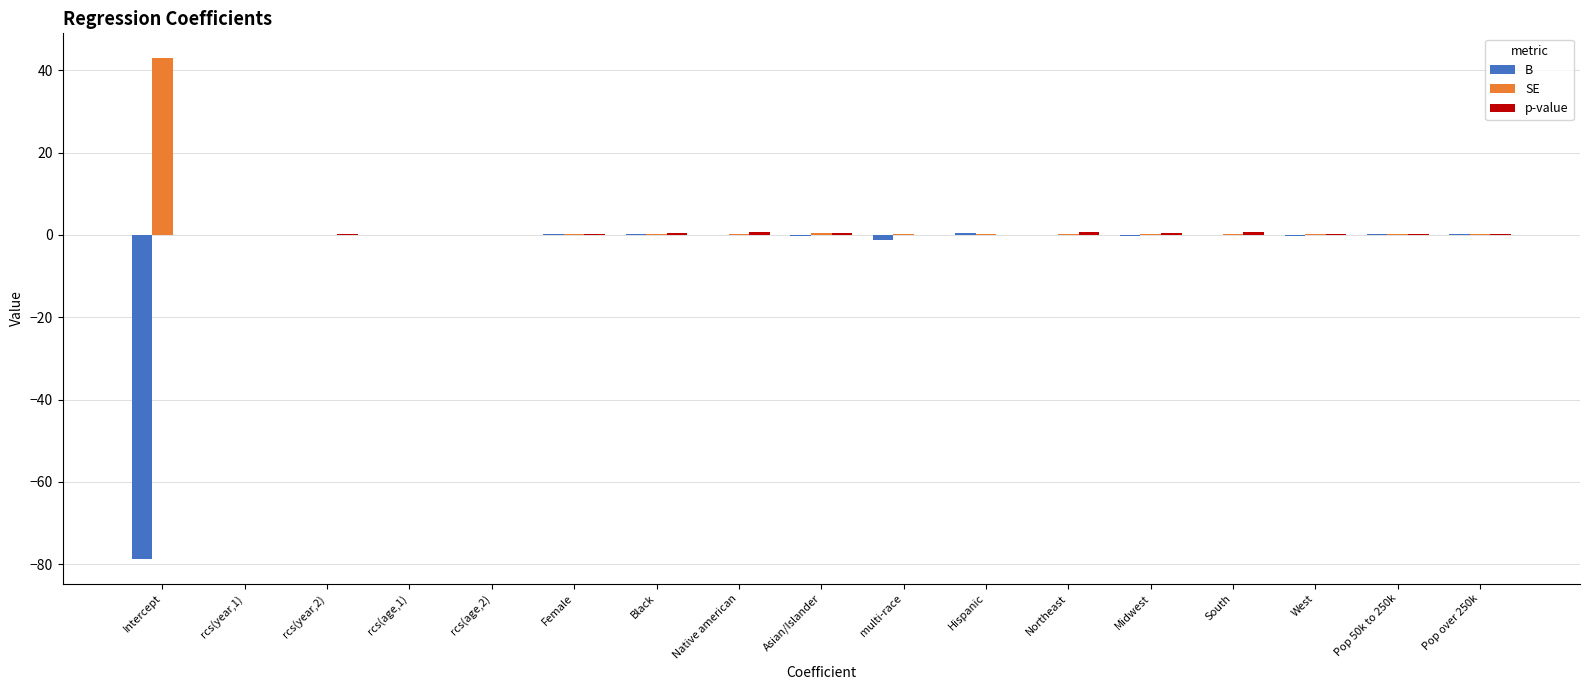

What is the sum of all SE values?

45.8